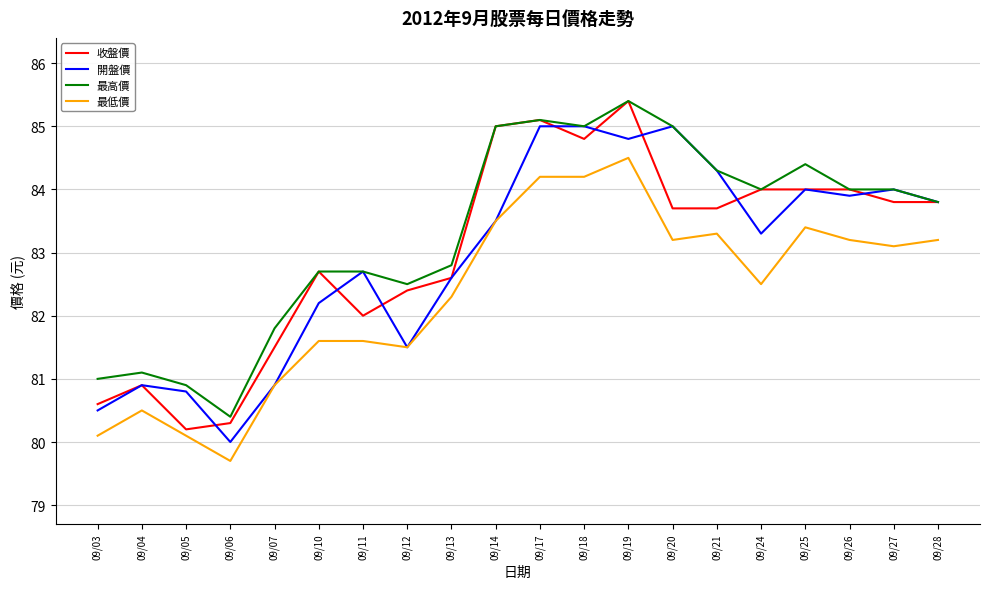

What value does the 開盤價 series have at 09/13?

82.6